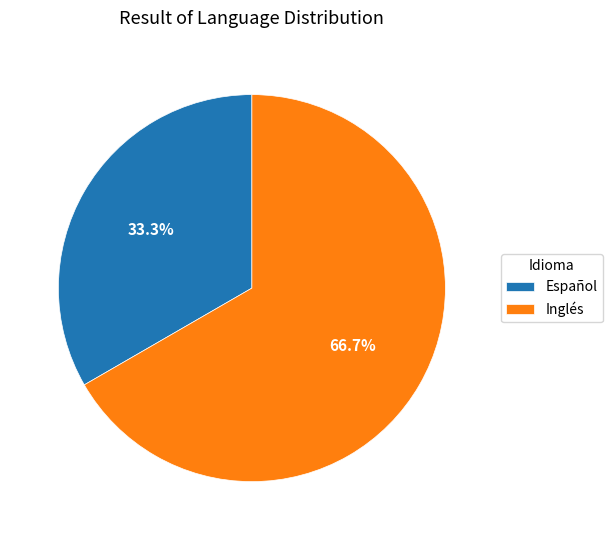

Is there a majority slice in this chart?

Yes